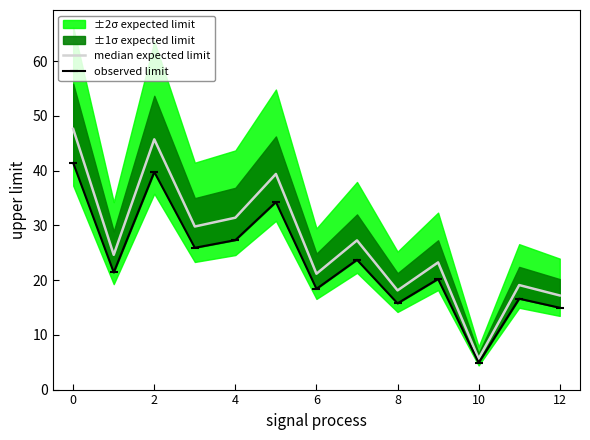

The value of observed limit at 0 is 41.4. True or false?

True